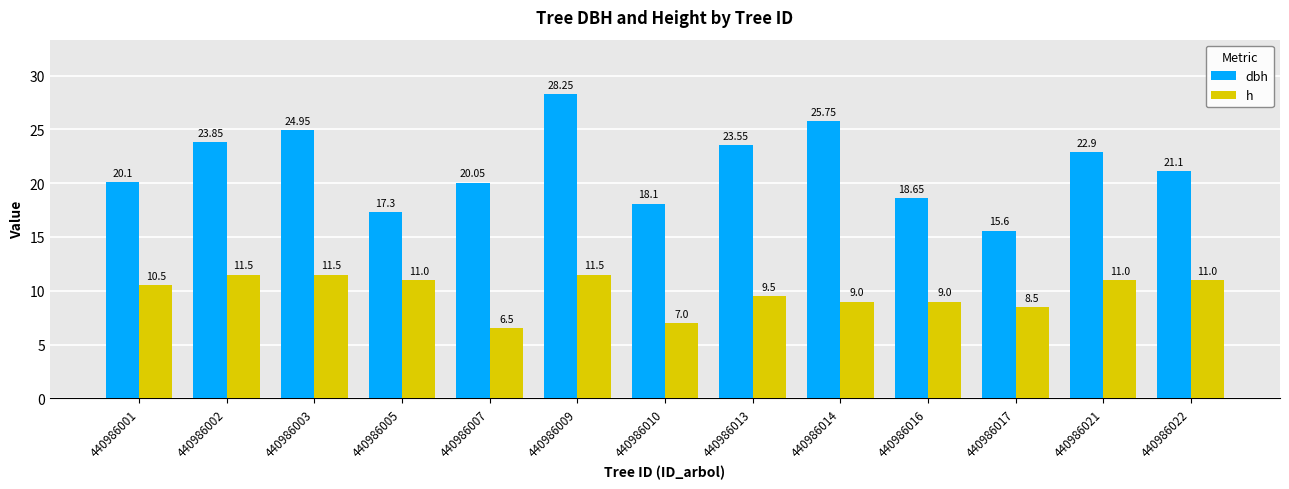

What are all the series names shown in the legend?

dbh, h